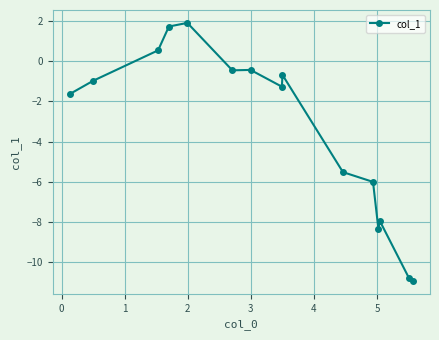

What is the minimum value shown in the chart?

-10.9